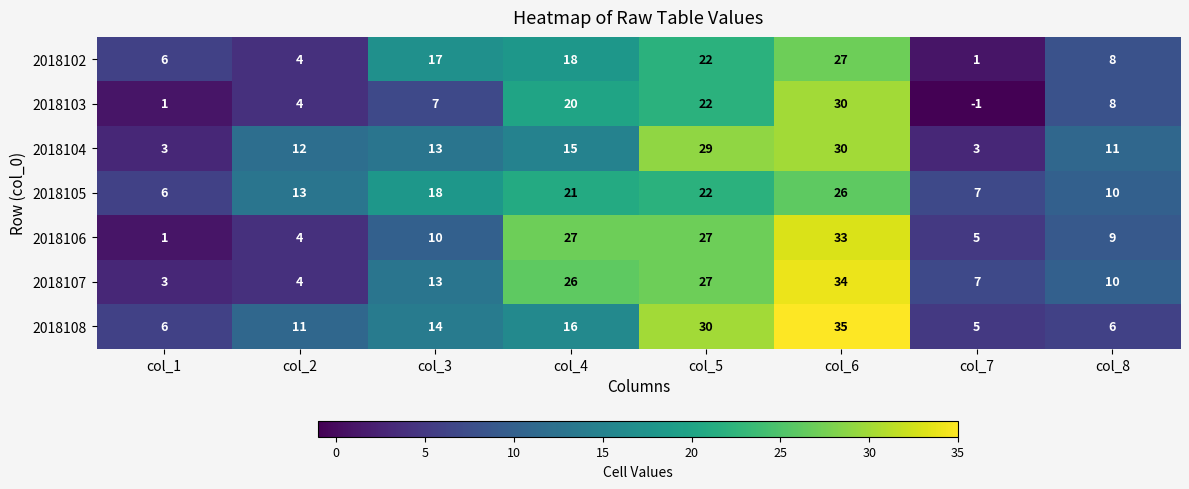

What is the difference between the maximum and minimum values in the 2018105 series?

20